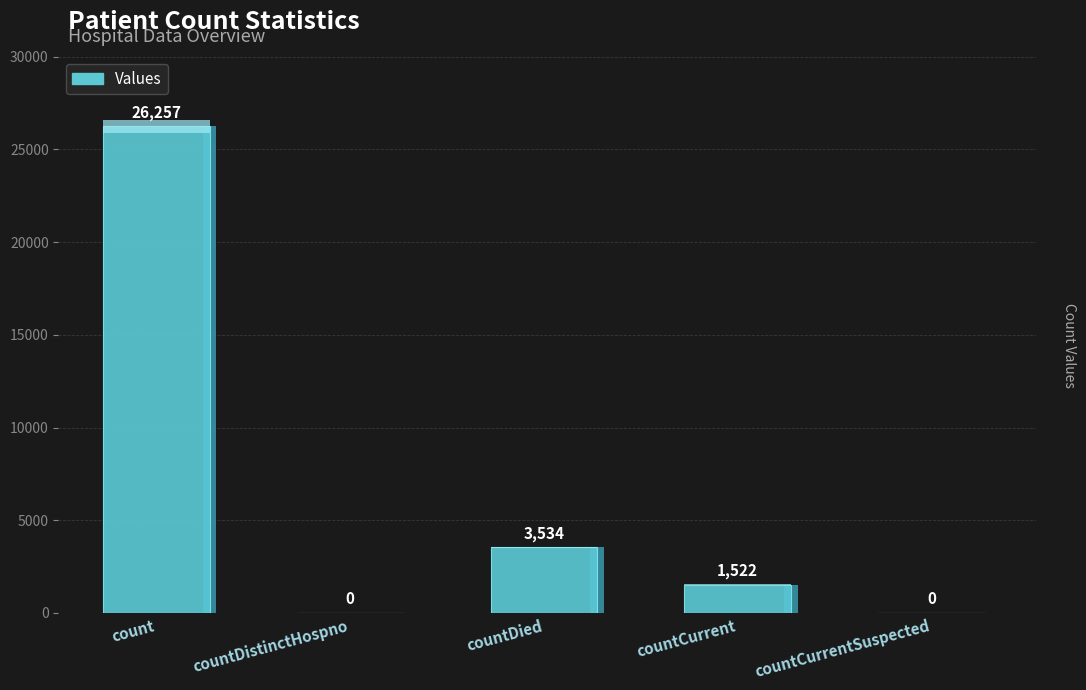

True or false: the data shows 2550 at countCurrent.

False